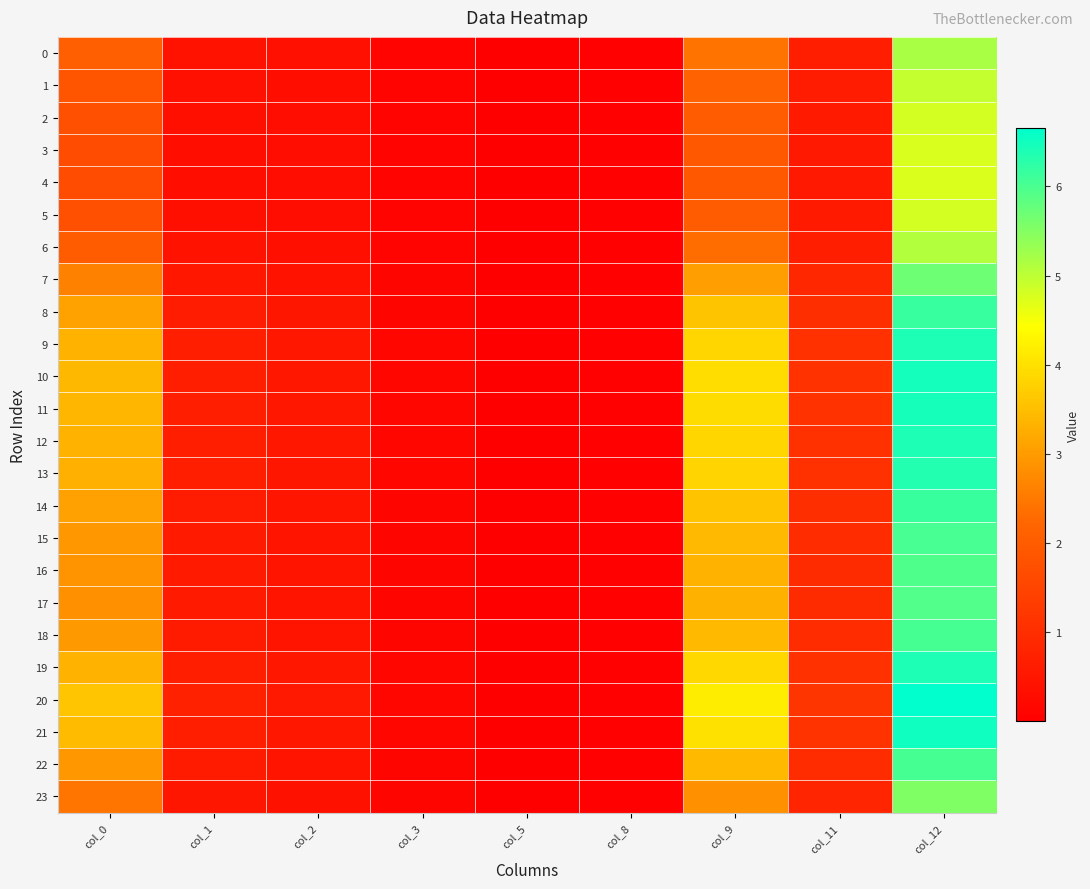

Reading left to right, what are all the values shown in this chart?

0: col_0=2.1	col_1=0.4	col_2=0.4	col_3=0.1	col_5=0.0	col_8=0.0	col_9=2.4	col_11=0.7	col_12=5.2
1: col_0=1.9	col_1=0.4	col_2=0.3	col_3=0.1	col_5=0.0	col_8=0.0	col_9=2.2	col_11=0.6	col_12=4.9
2: col_0=1.7	col_1=0.3	col_2=0.3	col_3=0.1	col_5=0.0	col_8=0.0	col_9=2.0	col_11=0.6	col_12=4.8
3: col_0=1.7	col_1=0.3	col_2=0.3	col_3=0.1	col_5=0.0	col_8=0.0	col_9=1.9	col_11=0.6	col_12=4.8
4: col_0=1.7	col_1=0.3	col_2=0.3	col_3=0.1	col_5=0.0	col_8=0.0	col_9=1.9	col_11=0.6	col_12=4.7
5: col_0=1.7	col_1=0.3	col_2=0.3	col_3=0.1	col_5=0.0	col_8=0.0	col_9=2.0	col_11=0.6	col_12=4.8
6: col_0=2.0	col_1=0.4	col_2=0.3	col_3=0.1	col_5=0.0	col_8=0.0	col_9=2.3	col_11=0.7	col_12=5.1
7: col_0=2.6	col_1=0.5	col_2=0.4	col_3=0.1	col_5=0.0	col_8=0.0	col_9=3.0	col_11=0.9	col_12=5.7
8: col_0=3.1	col_1=0.6	col_2=0.5	col_3=0.1	col_5=0.0	col_8=0.0	col_9=3.6	col_11=1.0	col_12=6.2
9: col_0=3.3	col_1=0.7	col_2=0.5	col_3=0.1	col_5=0.0	col_8=0.0	col_9=3.8	col_11=1.1	col_12=6.4
10: col_0=3.4	col_1=0.7	col_2=0.5	col_3=0.2	col_5=0.0	col_8=0.0	col_9=3.9	col_11=1.1	col_12=6.5
11: col_0=3.4	col_1=0.7	col_2=0.5	col_3=0.2	col_5=0.0	col_8=0.0	col_9=3.9	col_11=1.1	col_12=6.4
12: col_0=3.3	col_1=0.7	col_2=0.5	col_3=0.1	col_5=0.0	col_8=0.0	col_9=3.9	col_11=1.1	col_12=6.4
13: col_0=3.3	col_1=0.7	col_2=0.5	col_3=0.1	col_5=0.0	col_8=0.0	col_9=3.8	col_11=1.1	col_12=6.3
14: col_0=3.1	col_1=0.6	col_2=0.5	col_3=0.1	col_5=0.0	col_8=0.0	col_9=3.6	col_11=1.0	col_12=6.1
15: col_0=3.0	col_1=0.6	col_2=0.5	col_3=0.1	col_5=0.0	col_8=0.0	col_9=3.4	col_11=1.0	col_12=6.0
16: col_0=2.9	col_1=0.6	col_2=0.5	col_3=0.1	col_5=0.0	col_8=0.0	col_9=3.3	col_11=0.9	col_12=6.0
17: col_0=2.9	col_1=0.6	col_2=0.5	col_3=0.1	col_5=0.0	col_8=0.0	col_9=3.3	col_11=0.9	col_12=5.9
18: col_0=3.0	col_1=0.6	col_2=0.5	col_3=0.1	col_5=0.0	col_8=0.0	col_9=3.4	col_11=1.0	col_12=6.0
19: col_0=3.3	col_1=0.7	col_2=0.5	col_3=0.1	col_5=0.0	col_8=0.0	col_9=3.9	col_11=1.1	col_12=6.4
20: col_0=3.6	col_1=0.7	col_2=0.5	col_3=0.2	col_5=0.0	col_8=0.0	col_9=4.2	col_11=1.2	col_12=6.7
21: col_0=3.5	col_1=0.7	col_2=0.5	col_3=0.2	col_5=0.0	col_8=0.0	col_9=4.0	col_11=1.1	col_12=6.5
22: col_0=3.0	col_1=0.6	col_2=0.5	col_3=0.1	col_5=0.0	col_8=0.0	col_9=3.4	col_11=1.0	col_12=6.0
23: col_0=2.4	col_1=0.5	col_2=0.4	col_3=0.1	col_5=0.0	col_8=0.0	col_9=2.8	col_11=0.8	col_12=5.5